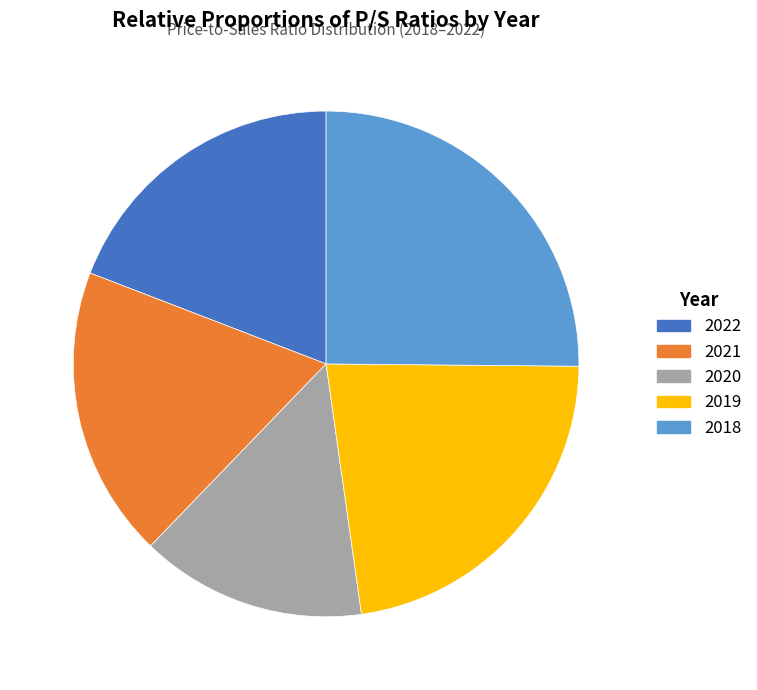

To the nearest percent, what portion does 2021 represent?

19%